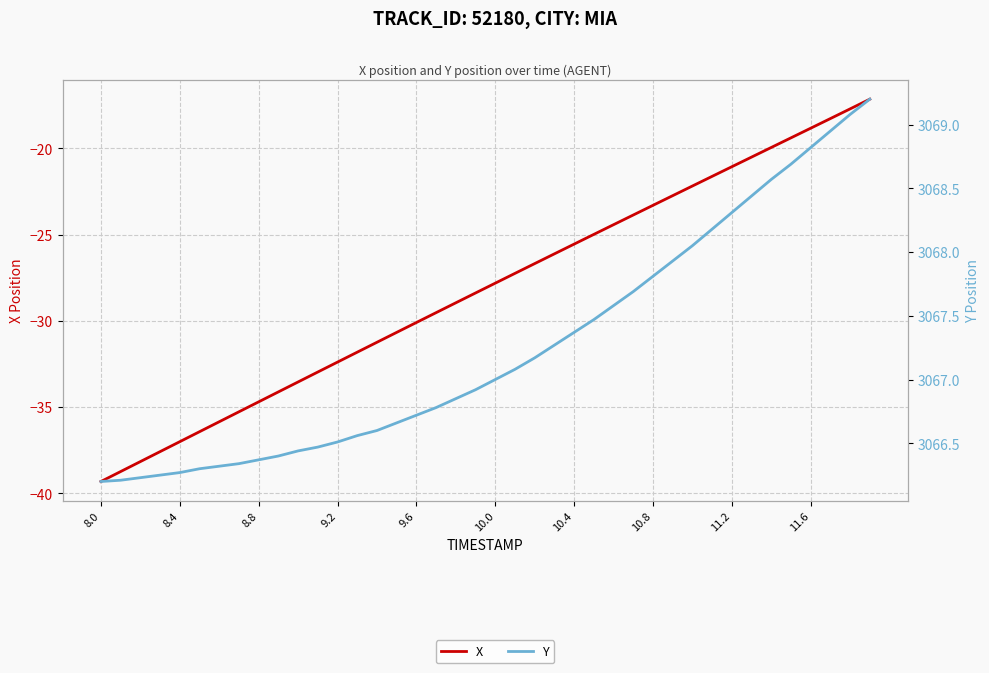

What is the label of the 3rd point from the left?

8.8